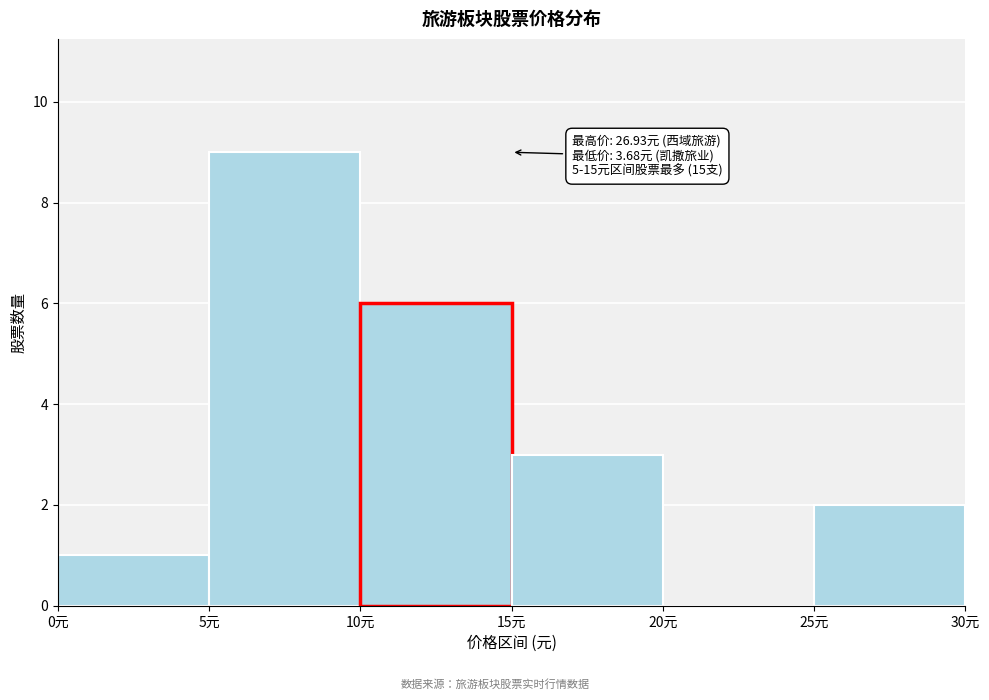

Over which range of the x-axis is the bar tallest?

5 to 10